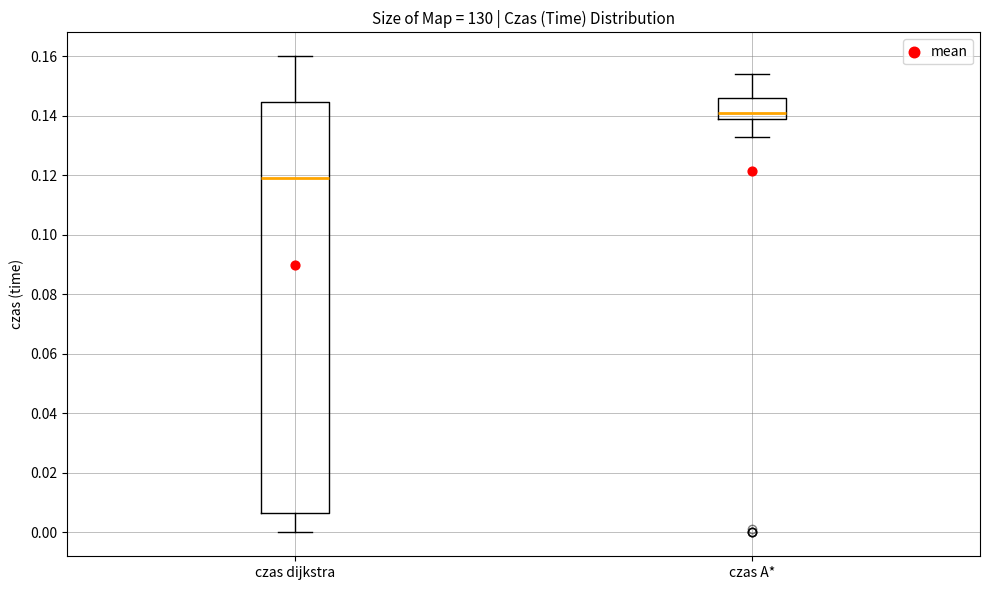

Where is the upper edge of the box for czas A* on the y-axis? The values are not printed on the chart, so give them approximately, as read against the axis.

0.146